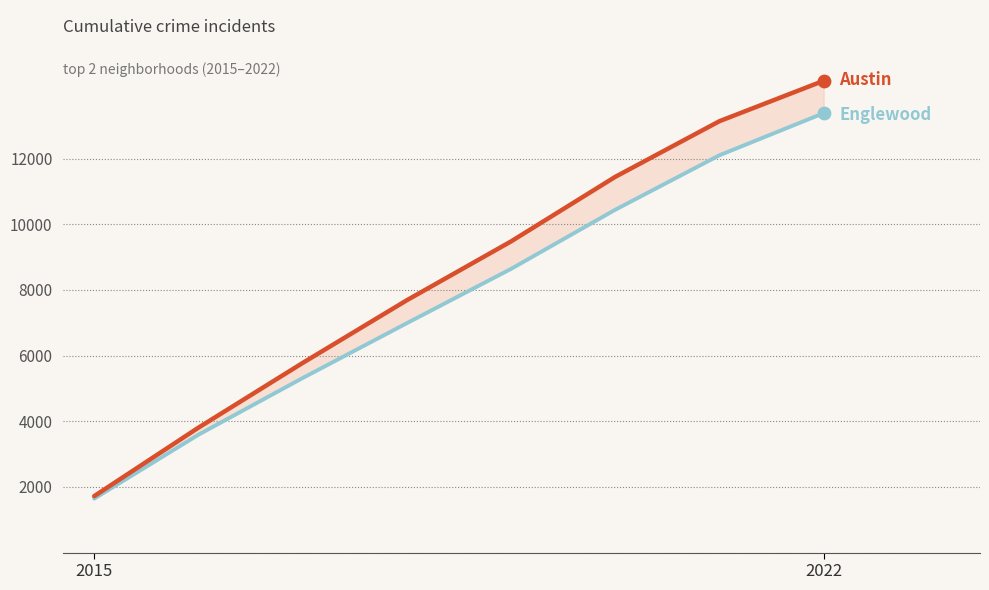

Which series has the largest total across all categories?

Austin